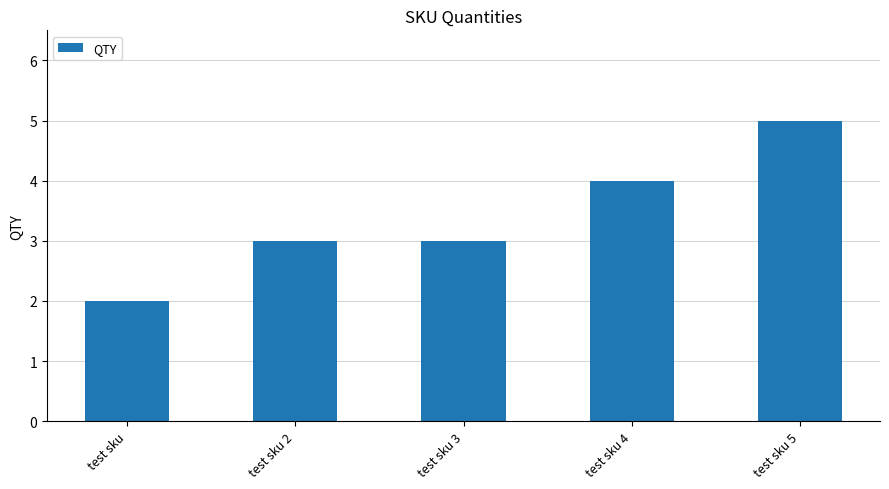

Reading left to right, what are all the values shown in this chart?

test sku=2	test sku 2=3	test sku 3=3	test sku 4=4	test sku 5=5